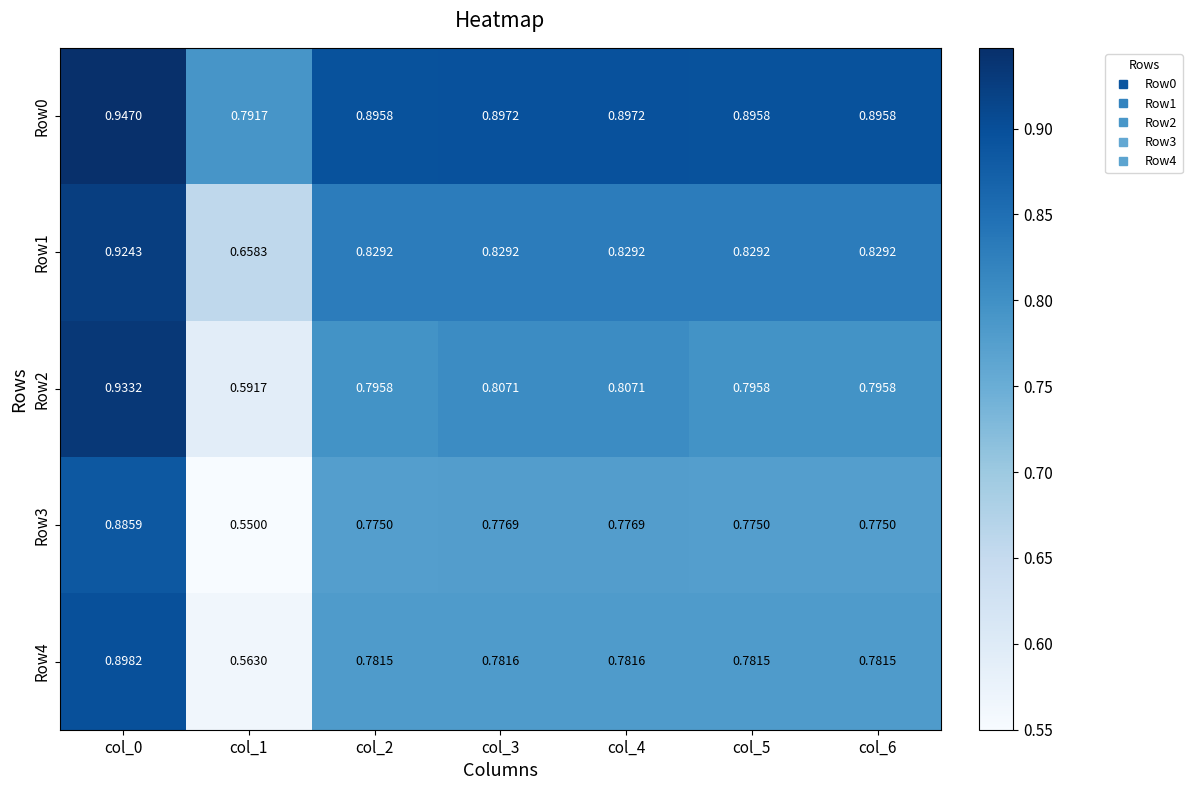

Reading left to right, list all the values displayed in this chart.

Row0: col_0=0.9	col_1=0.8	col_2=0.9	col_3=0.9	col_4=0.9	col_5=0.9	col_6=0.9
Row1: col_0=0.9	col_1=0.7	col_2=0.8	col_3=0.8	col_4=0.8	col_5=0.8	col_6=0.8
Row2: col_0=0.9	col_1=0.6	col_2=0.8	col_3=0.8	col_4=0.8	col_5=0.8	col_6=0.8
Row3: col_0=0.9	col_1=0.6	col_2=0.8	col_3=0.8	col_4=0.8	col_5=0.8	col_6=0.8
Row4: col_0=0.9	col_1=0.6	col_2=0.8	col_3=0.8	col_4=0.8	col_5=0.8	col_6=0.8